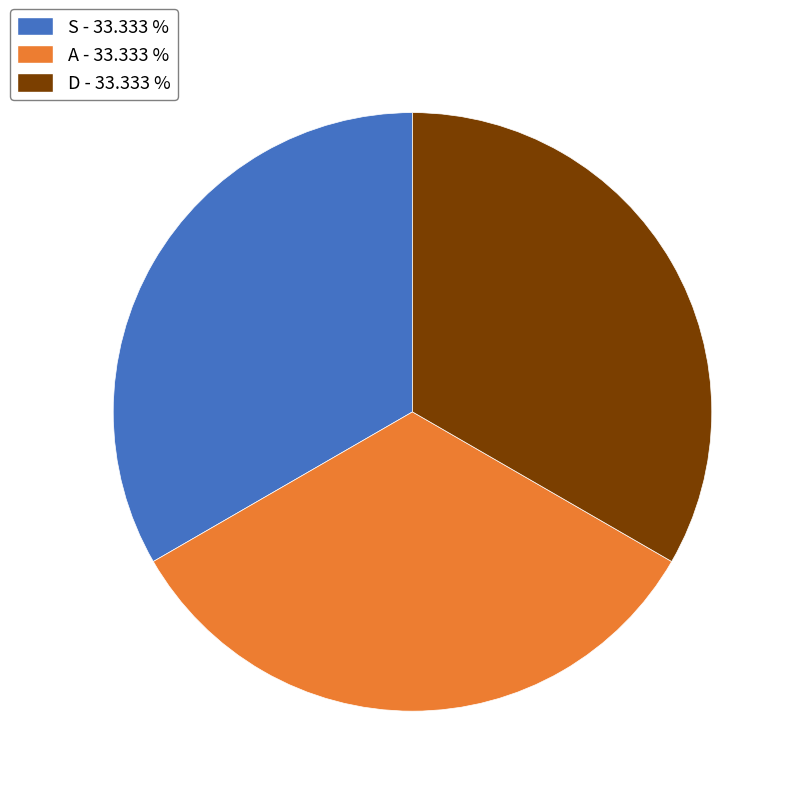

Is there any slice that represents more than half of the pie?

No